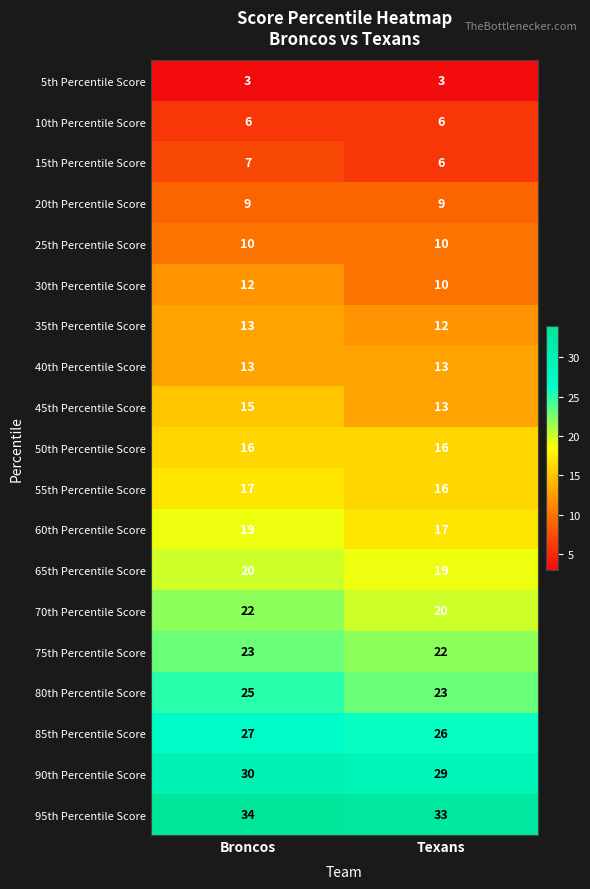

What is the average value of the 90th Percentile Score series?

30